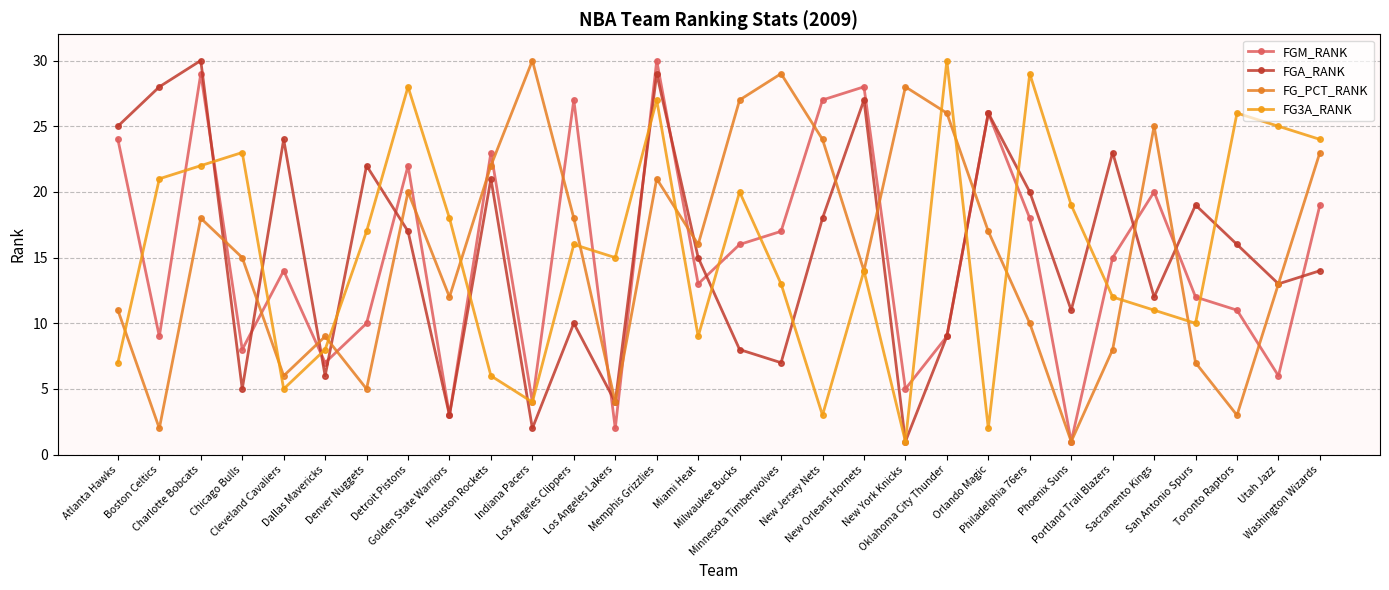

True or false: FG3A_RANK has a value of 16 at Los Angeles Clippers.

True